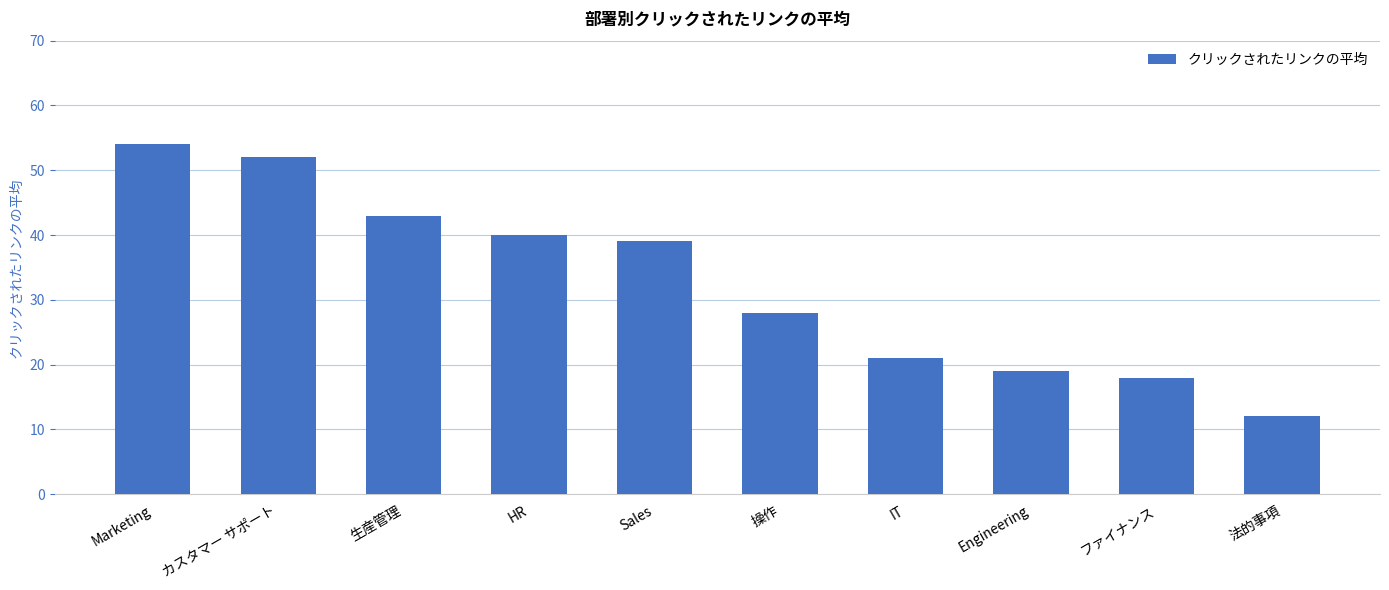

What is the smallest value displayed?

12